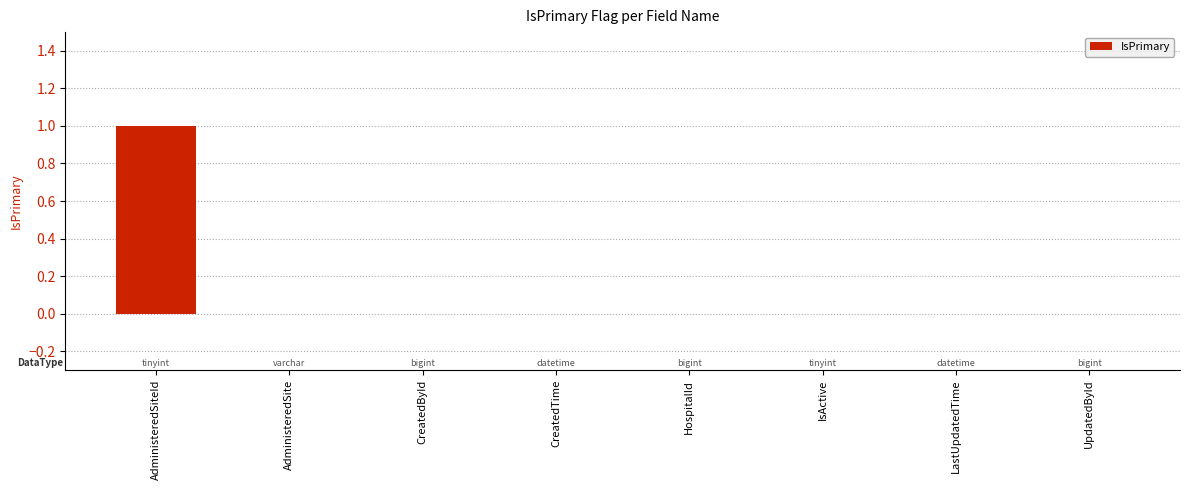

How many distinct data groups are displayed?

1